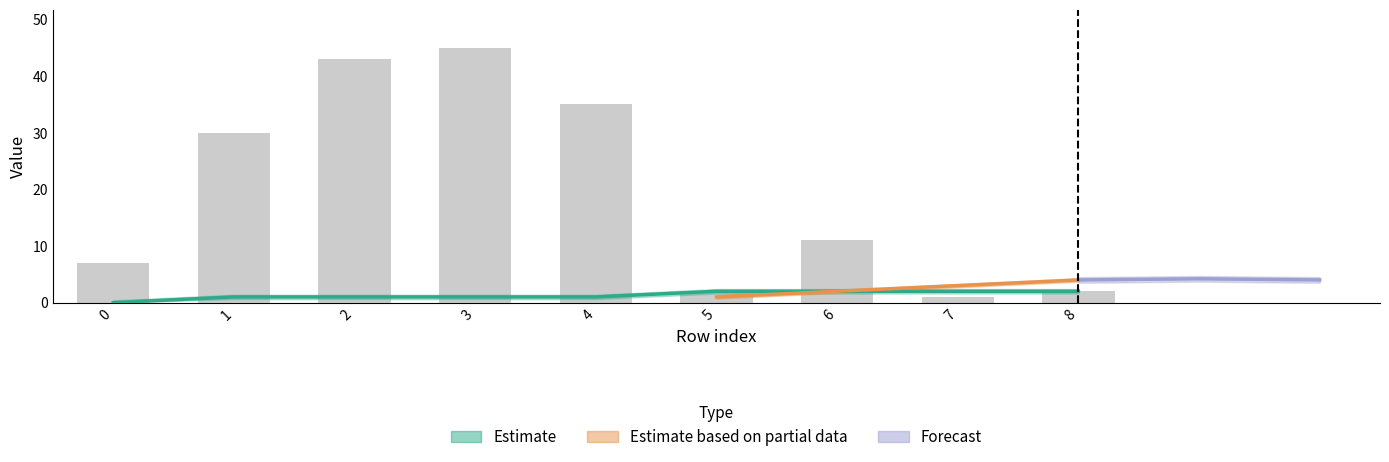

What is the greatest value displayed?

45